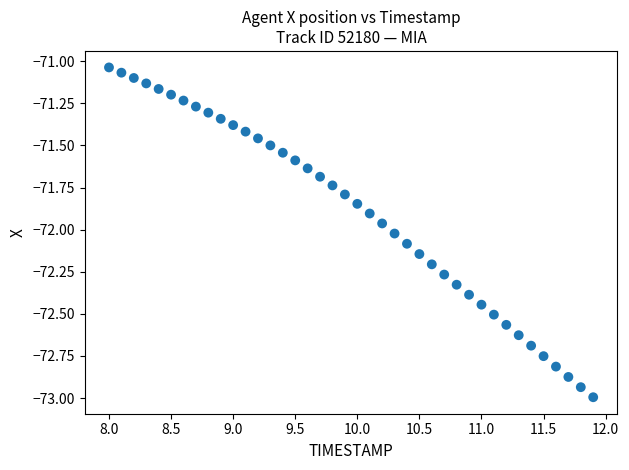

What is the range of X values (max minus min)?

3.9